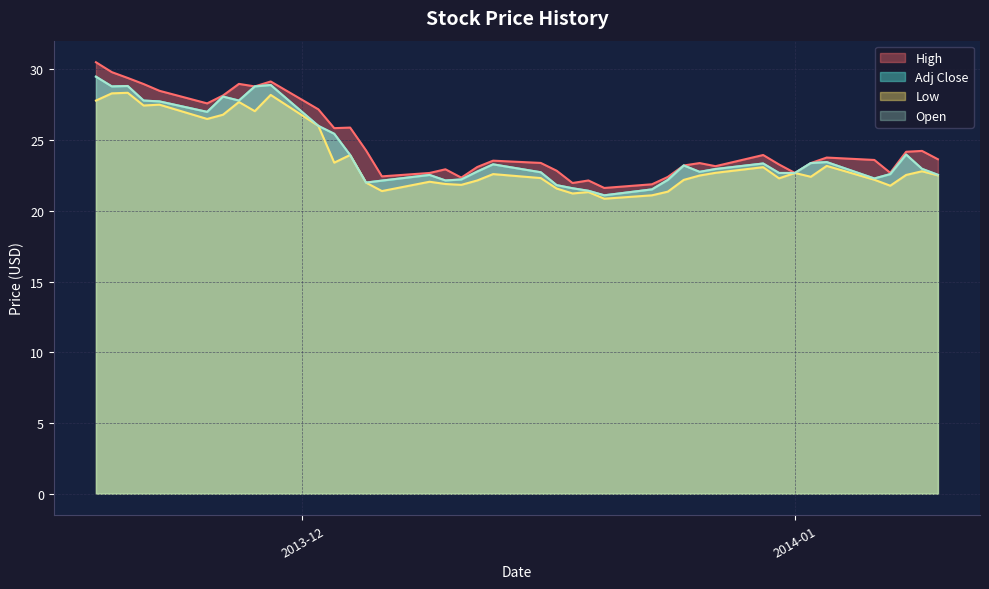

The Open series shows 35.3 at 2013-07. True or false?

False